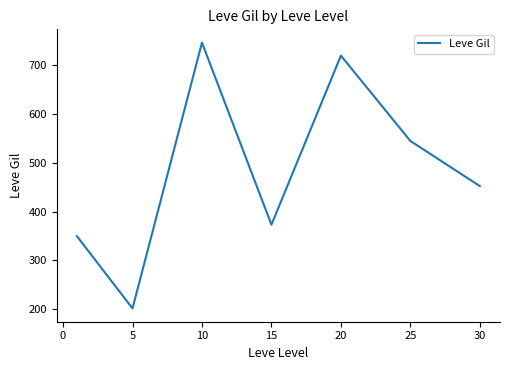

True or false: there are more than 2 points higher than both neighbors.

False